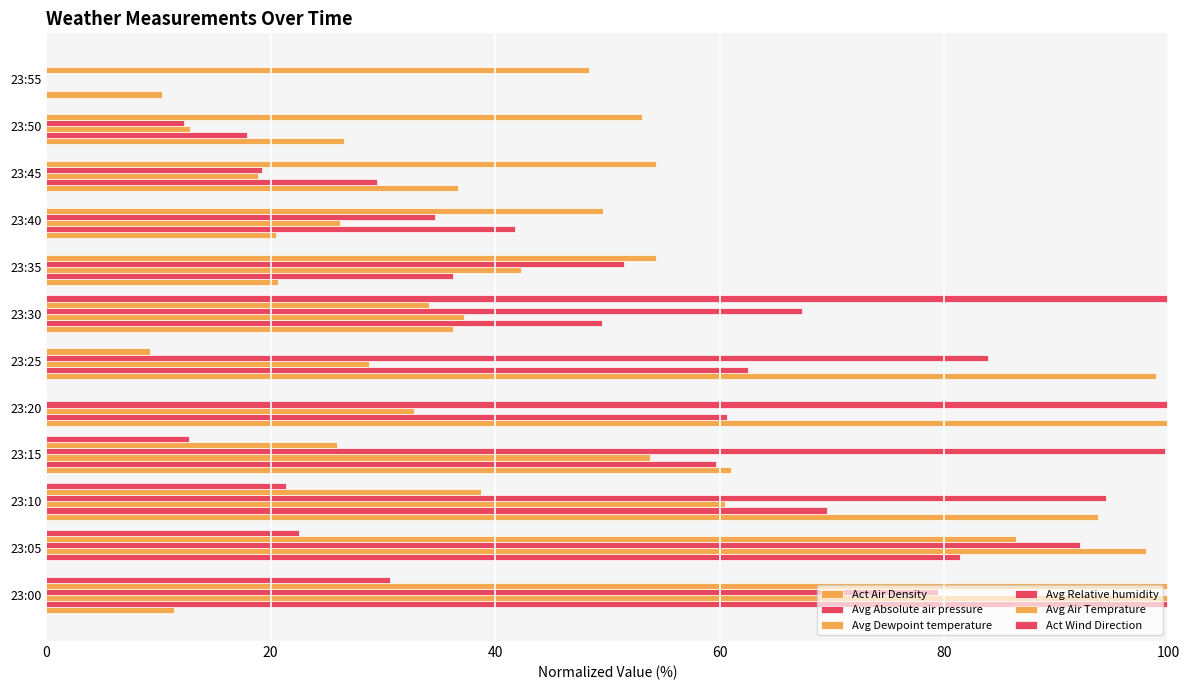

How many series are shown in this chart?

6